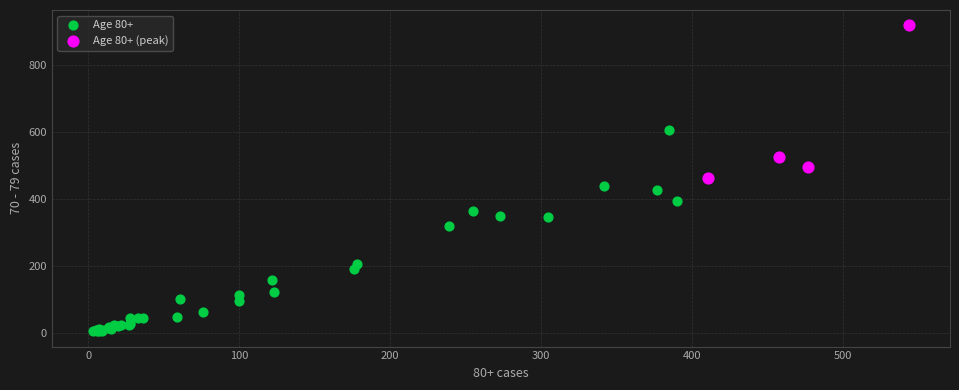

Which series reaches the minimum Y coordinate?

Age 80+